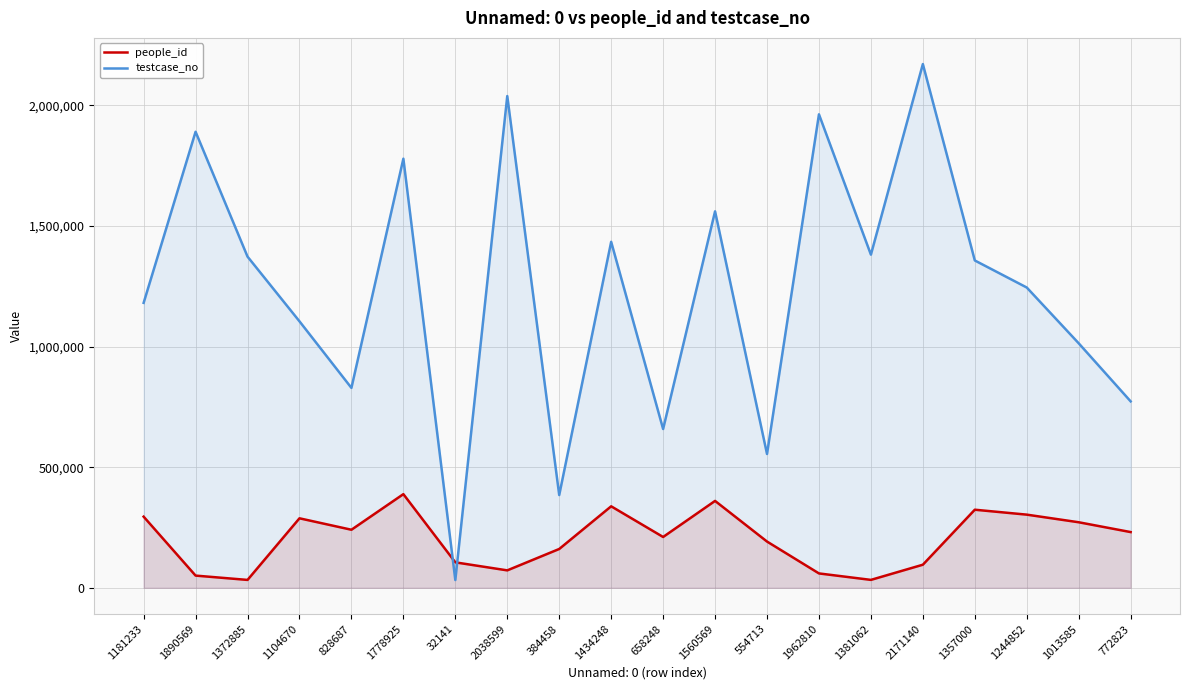

True or false: people_id has more than 0 points higher than both neighbors.

True